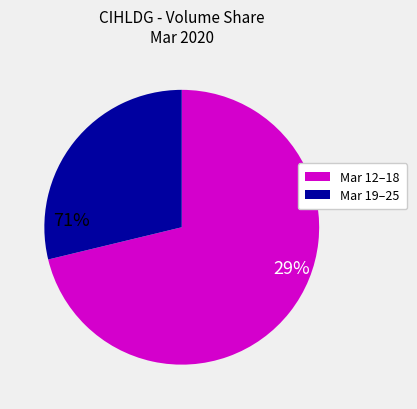

How many segments does this pie chart have?

2